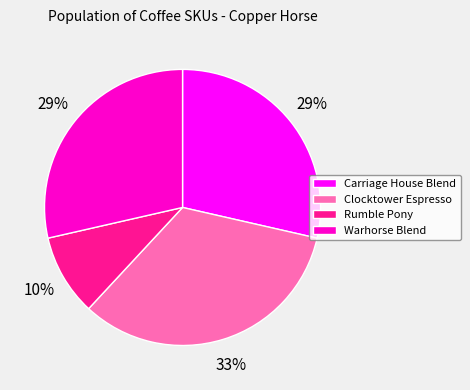

Count the number of slices in the pie.

4